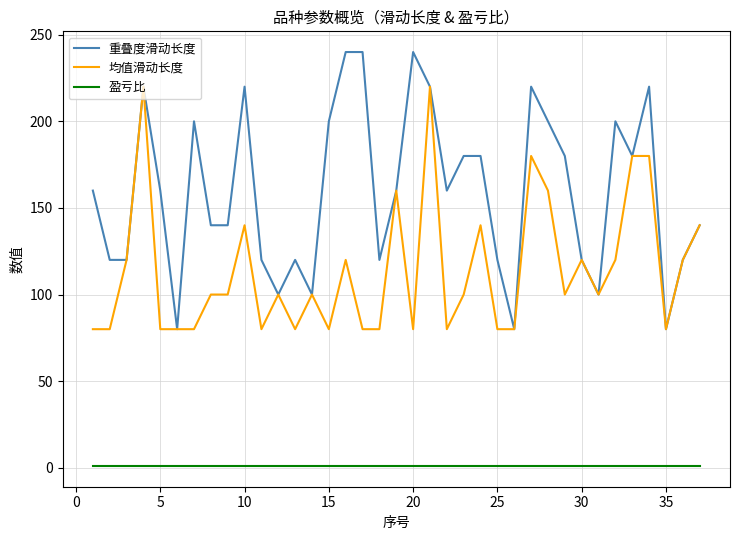

Rank the series by their maximum value, from lowest to highest.

盈亏比, 均值滑动长度, 重叠度滑动长度